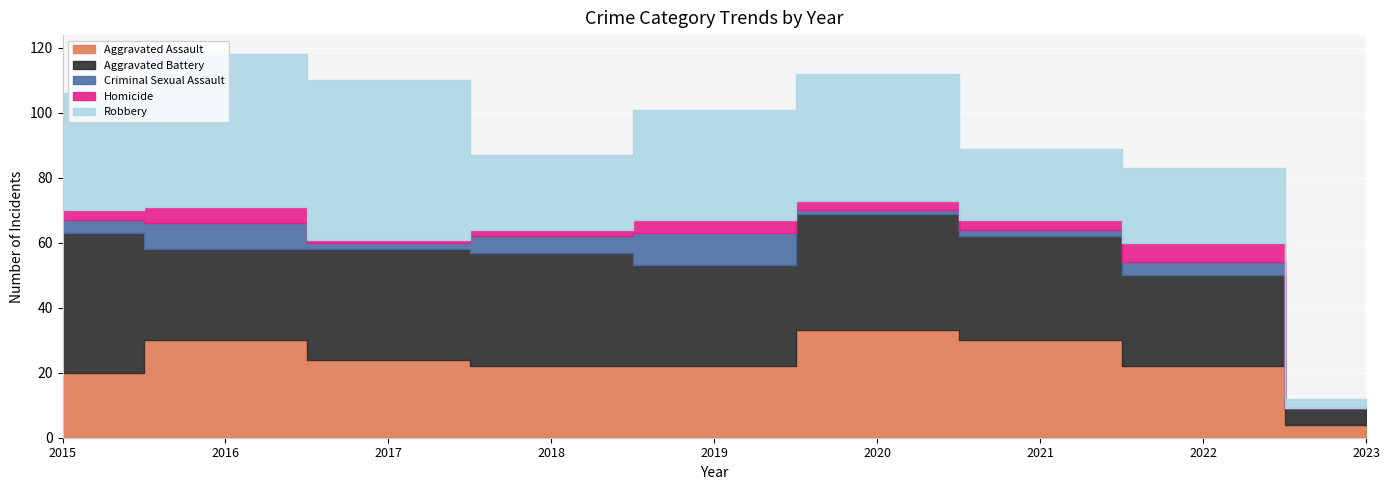

True or false: Aggravated Assault and Homicide intersect in this chart.

False